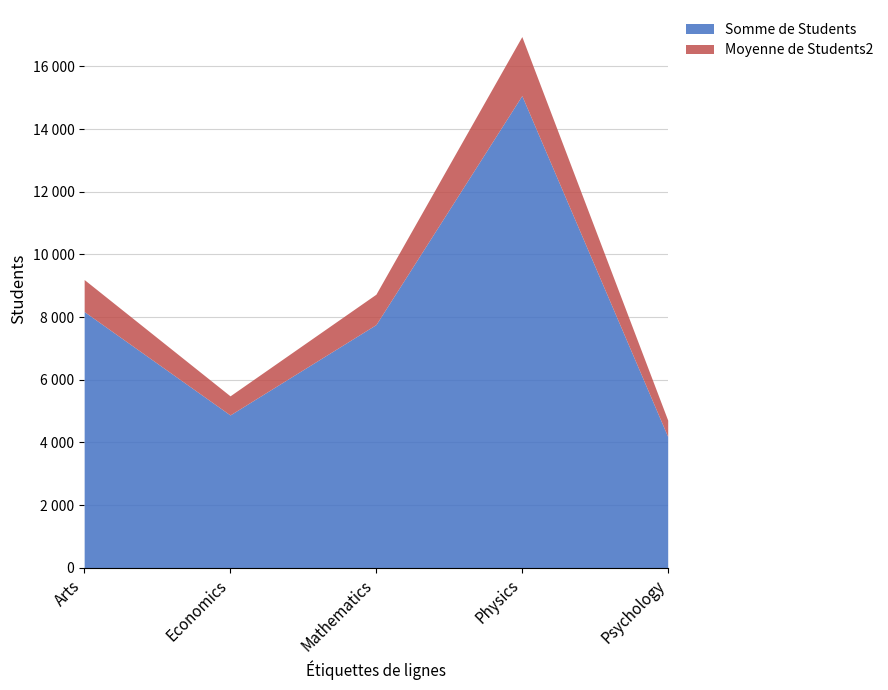

How many lines are shown in the chart?

2